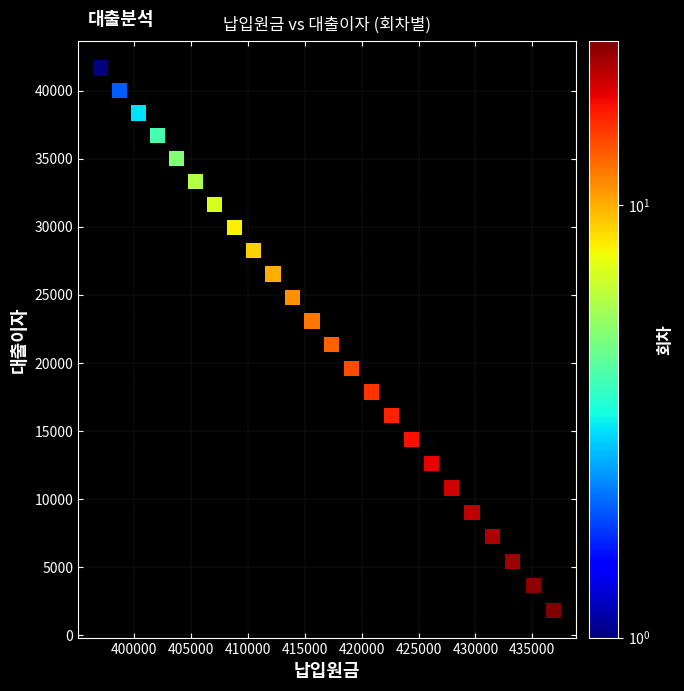

What is the range of X values (max minus min)?

39847